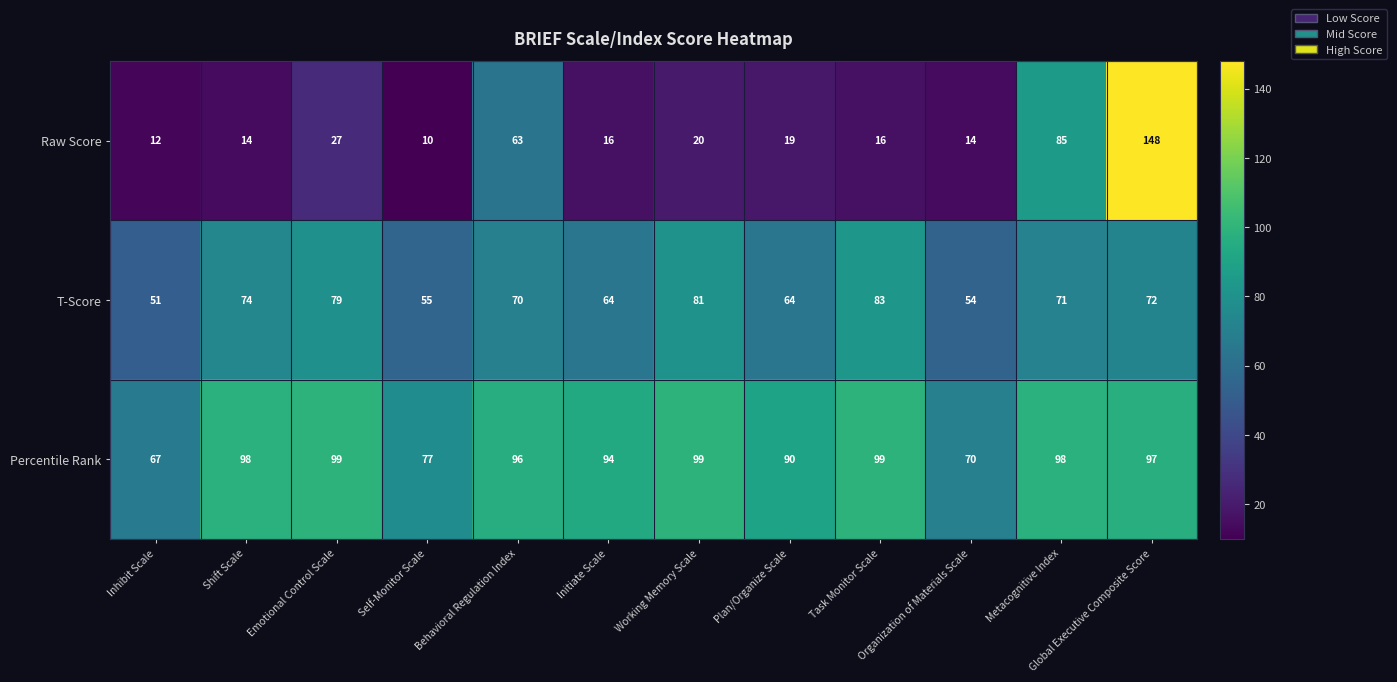

Where does the T-Score series first go above 71?

Shift Scale